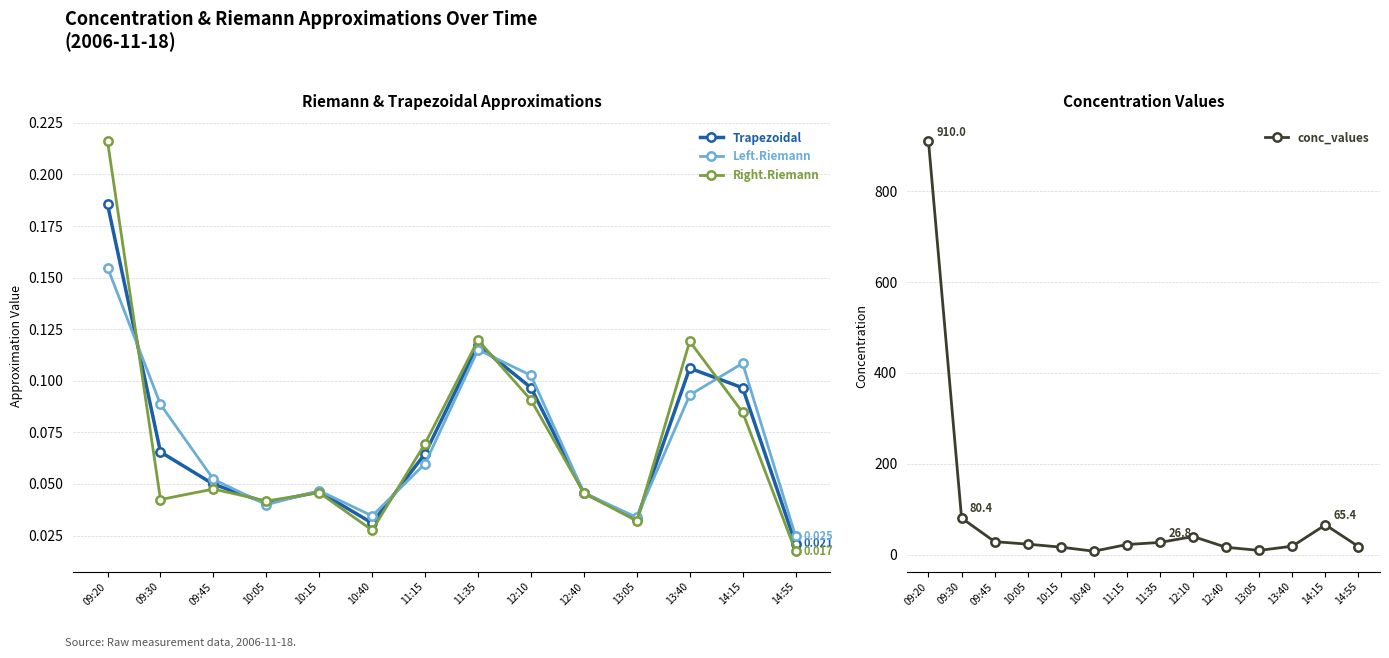

Rank the series by their maximum value, from lowest to highest.

Left.Riemann, Trapezoidal, Right.Riemann, conc_values